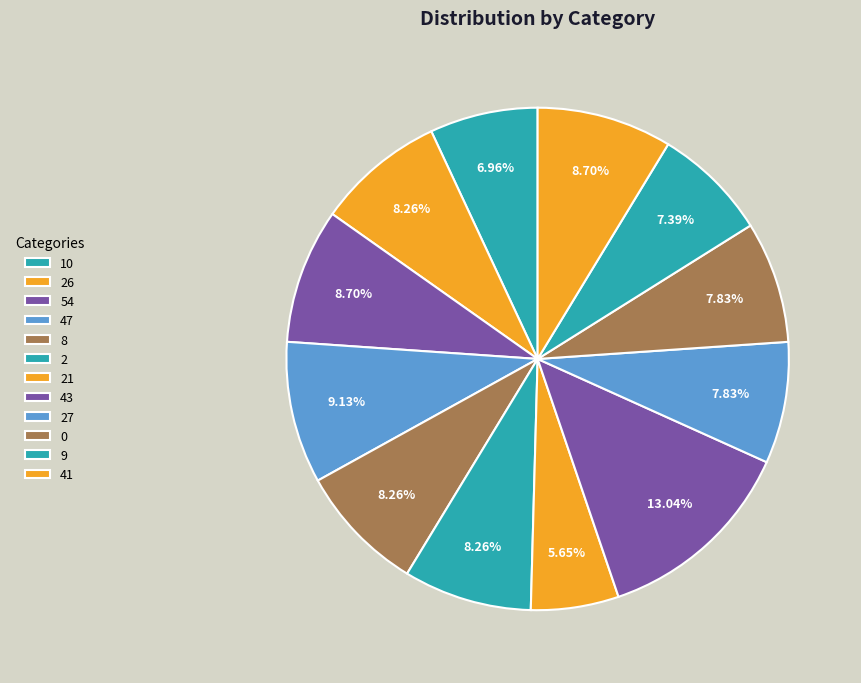

Is there a majority slice in this chart?

No